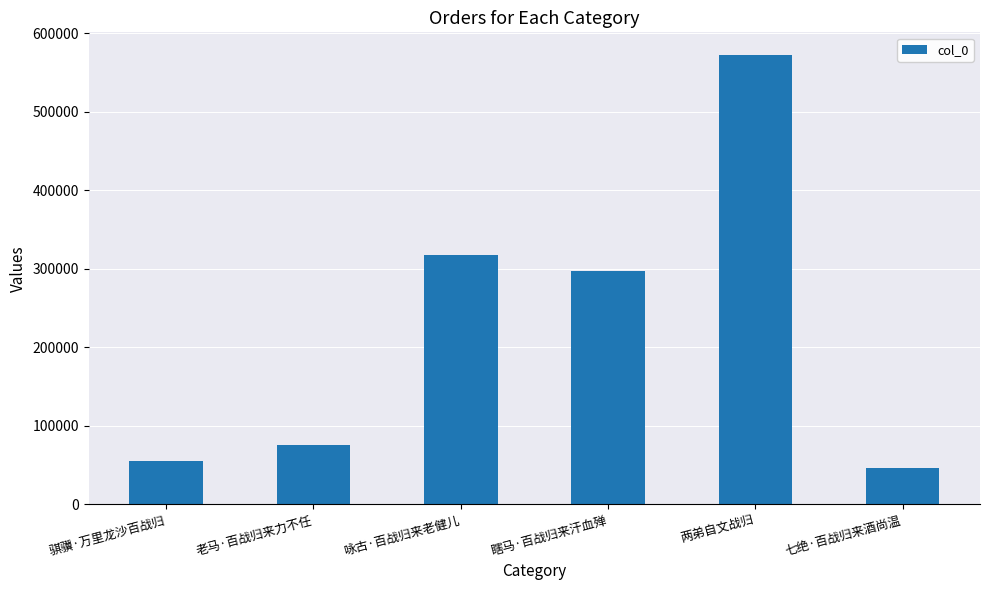

What is the difference between the values at 骐骥·万里龙沙百战归 and 老马·百战归来力不任?

21100